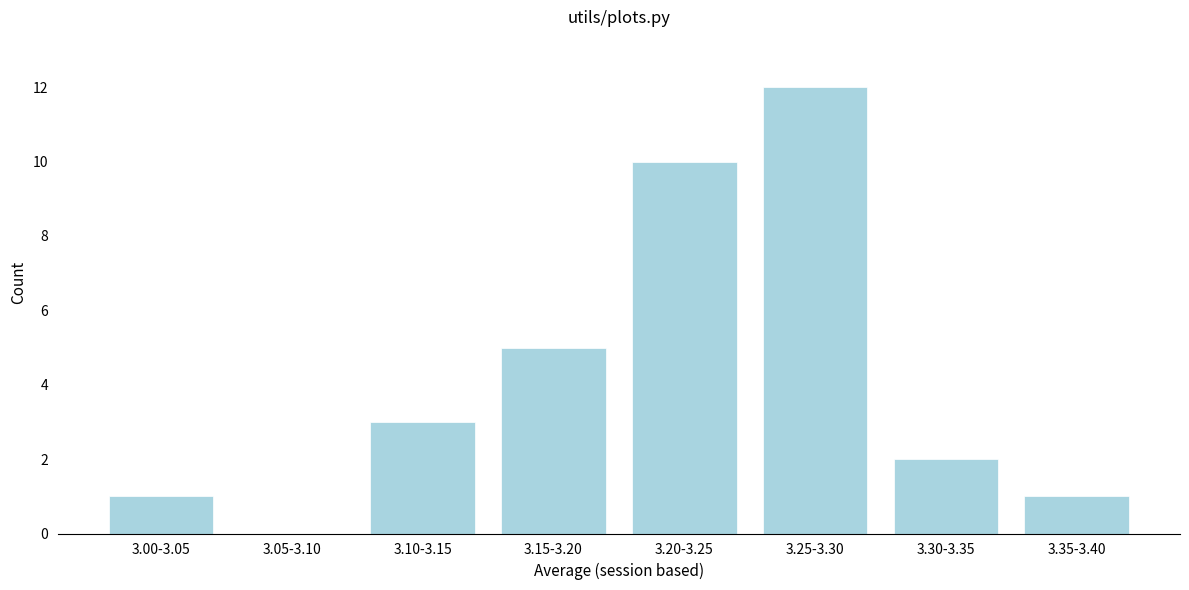

Reading left to right, transcribe all the data shown in this chart.

3.00-3.05=1	3.05-3.10=0	3.10-3.15=3	3.15-3.20=5	3.20-3.25=10	3.25-3.30=12	3.30-3.35=2	3.35-3.40=1